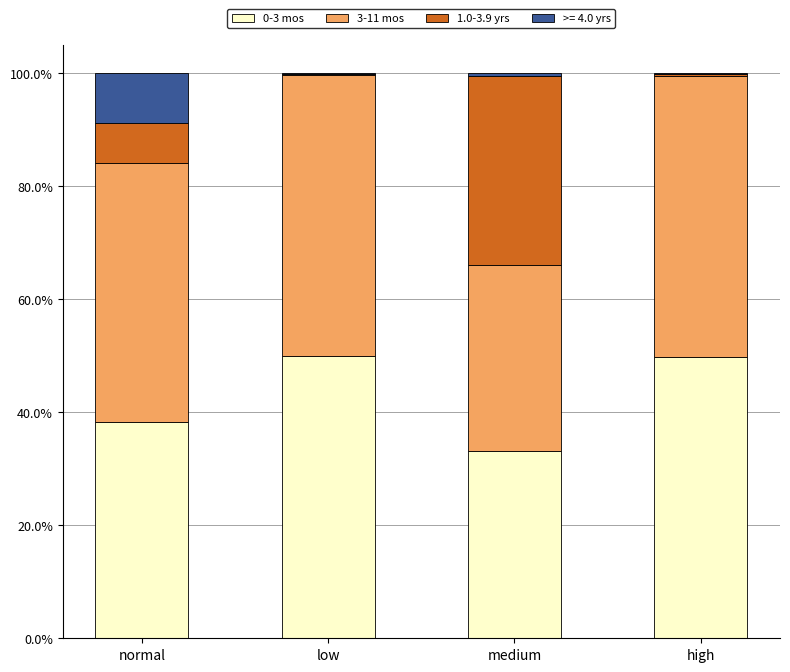

What is the total value across all series at normal?

100.0